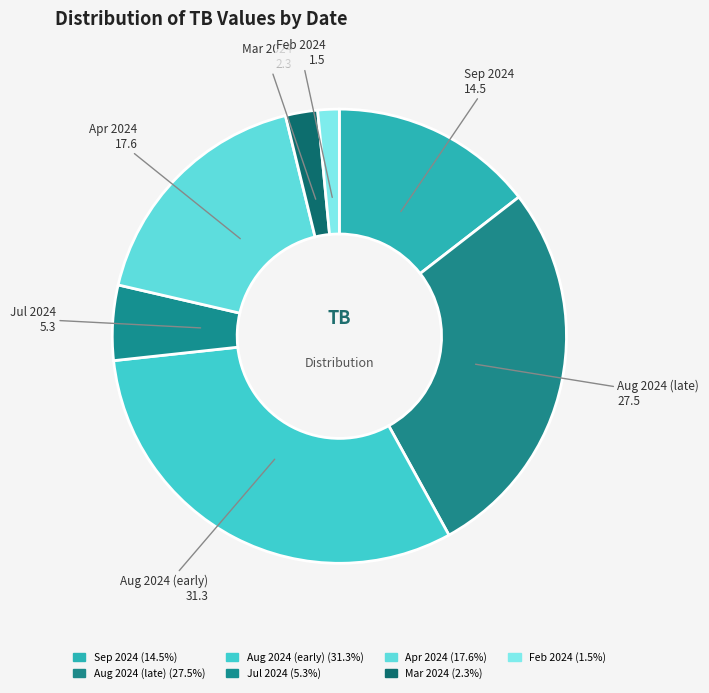

Is there a majority slice in this chart?

No